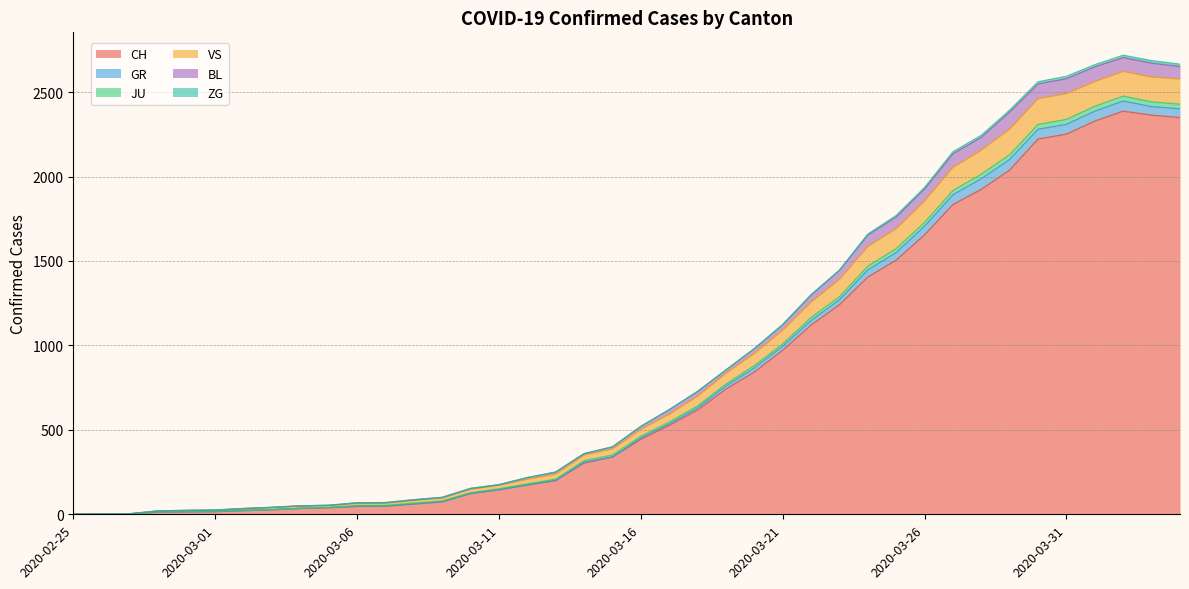

Does the chart have visible grid lines?

Yes